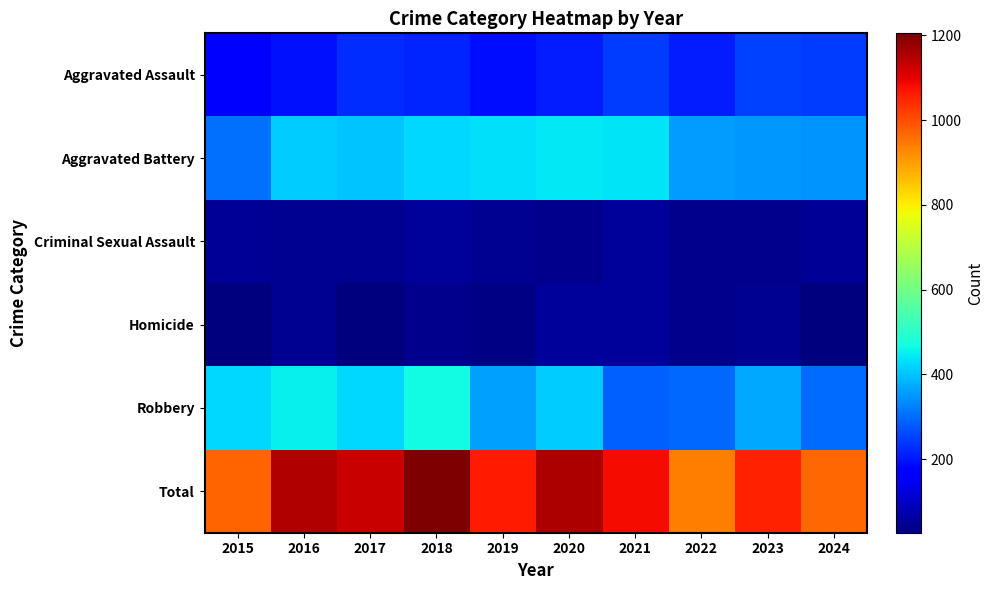

Which has a higher value, 2022 or 2024?

2024